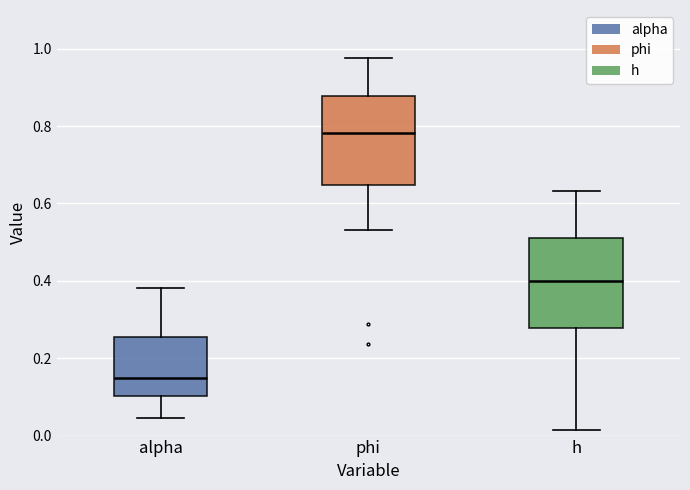

Where does the median line of the box for phi sit on the y-axis? The values are not printed on the chart, so give them approximately, as read against the axis.

0.78